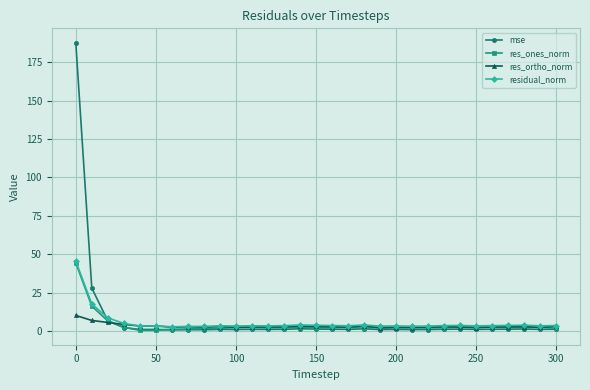

What is the greatest value displayed?

187.6